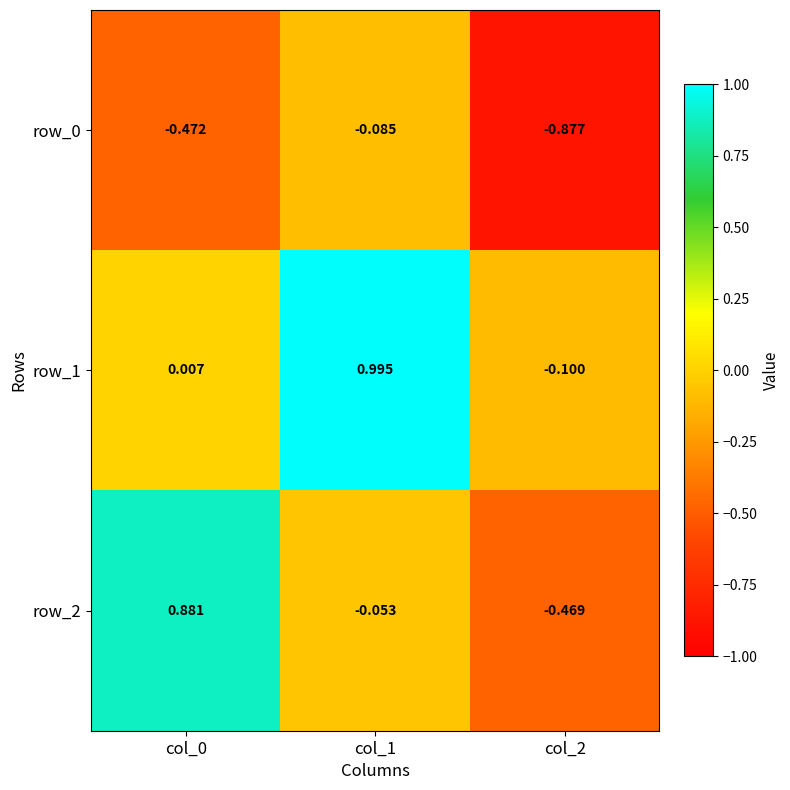

Is the value of row_2 at col_1 greater than the value of row_1 at col_2?

Yes